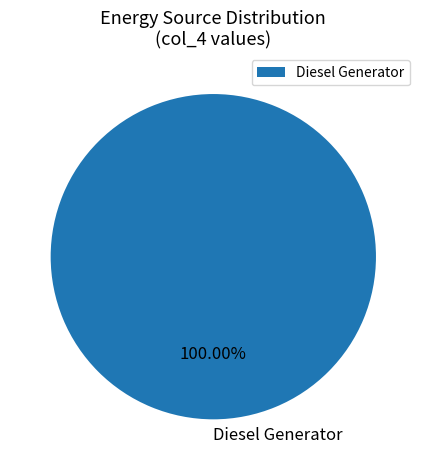

Rank the categories by value from lowest to highest.

Diesel Generator